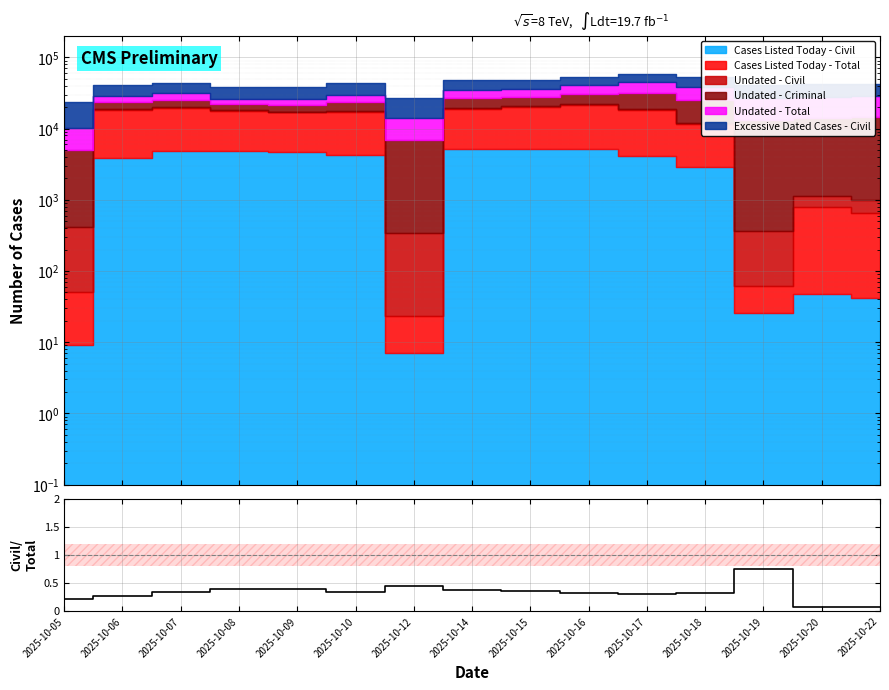

What is the change in value from 2025-10-05 to 2025-10-12?

+0.2